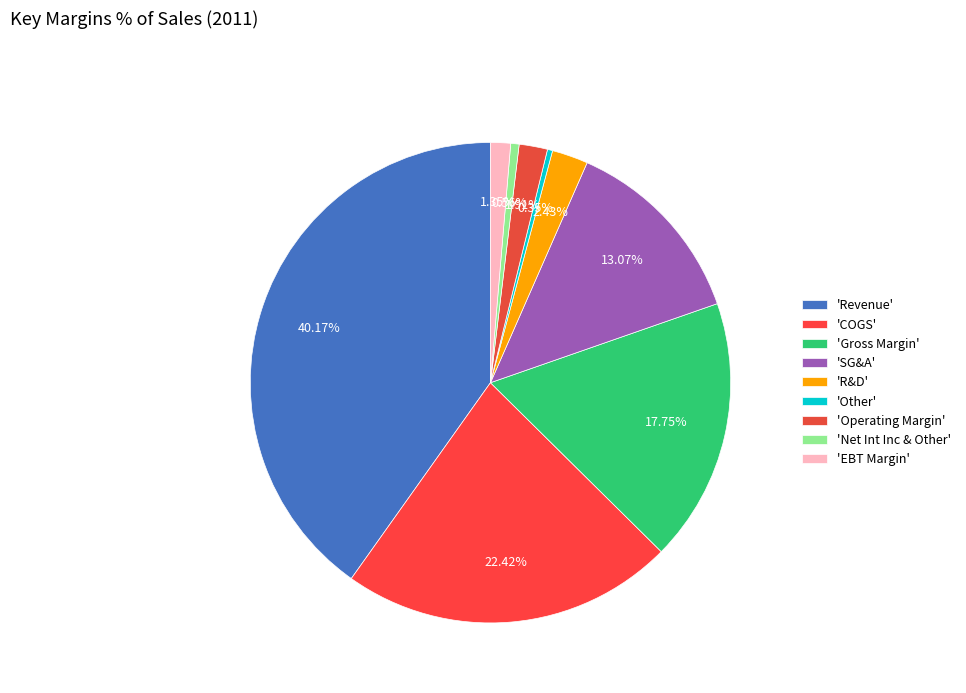

To the nearest percent, what is the average slice percentage?

11%